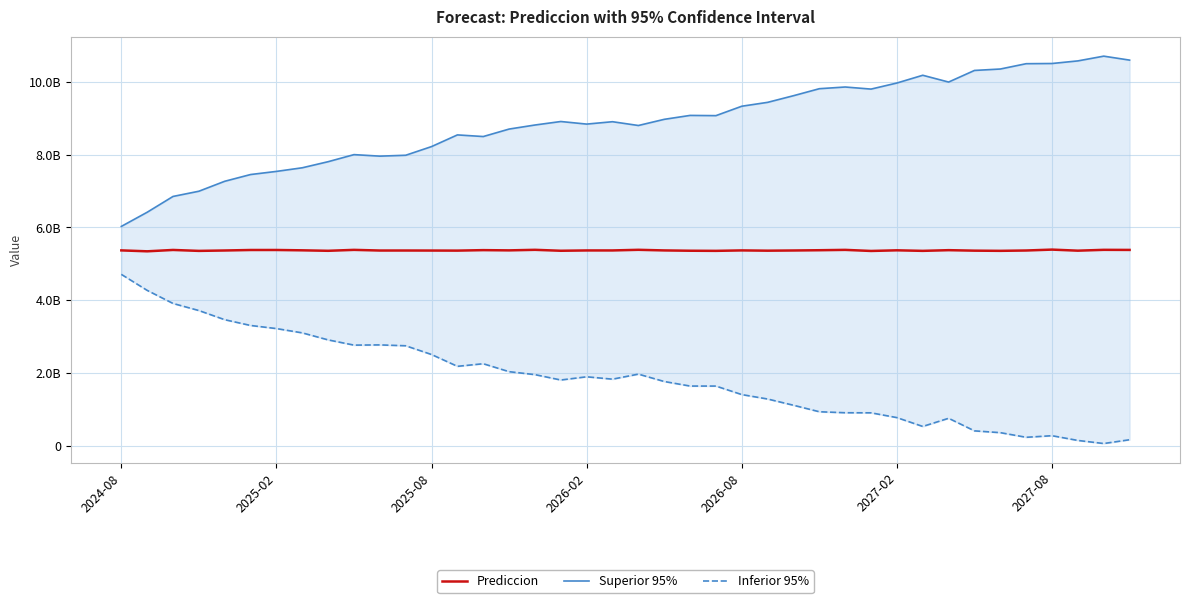

Where is the first local minimum for Superior 95%?

10